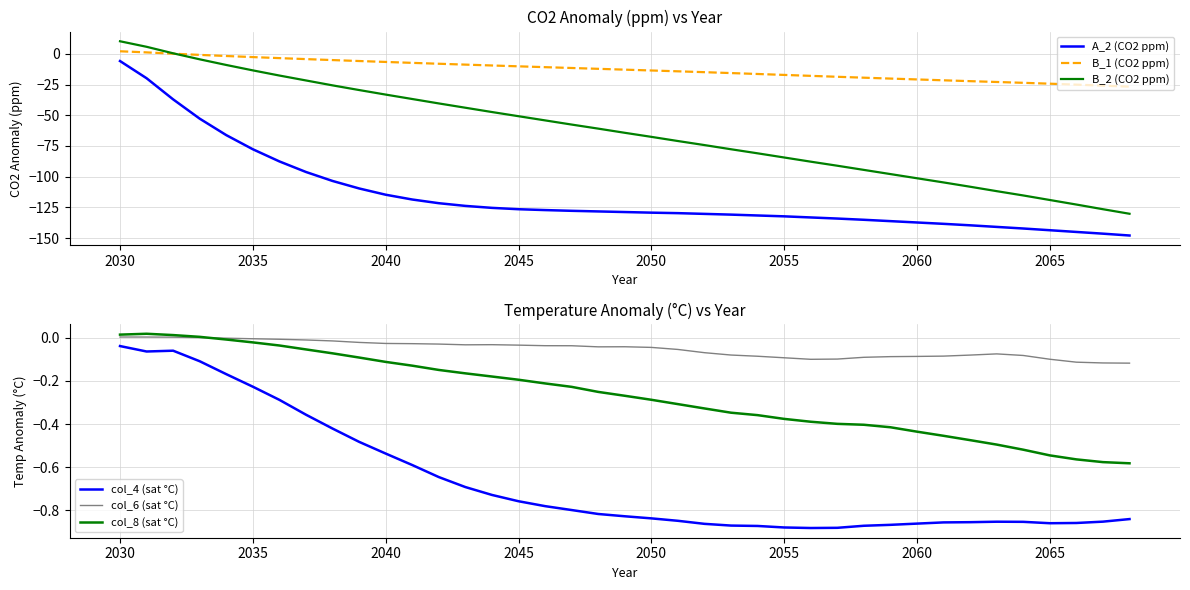

At how many categories does at least one series exceed 1?

2